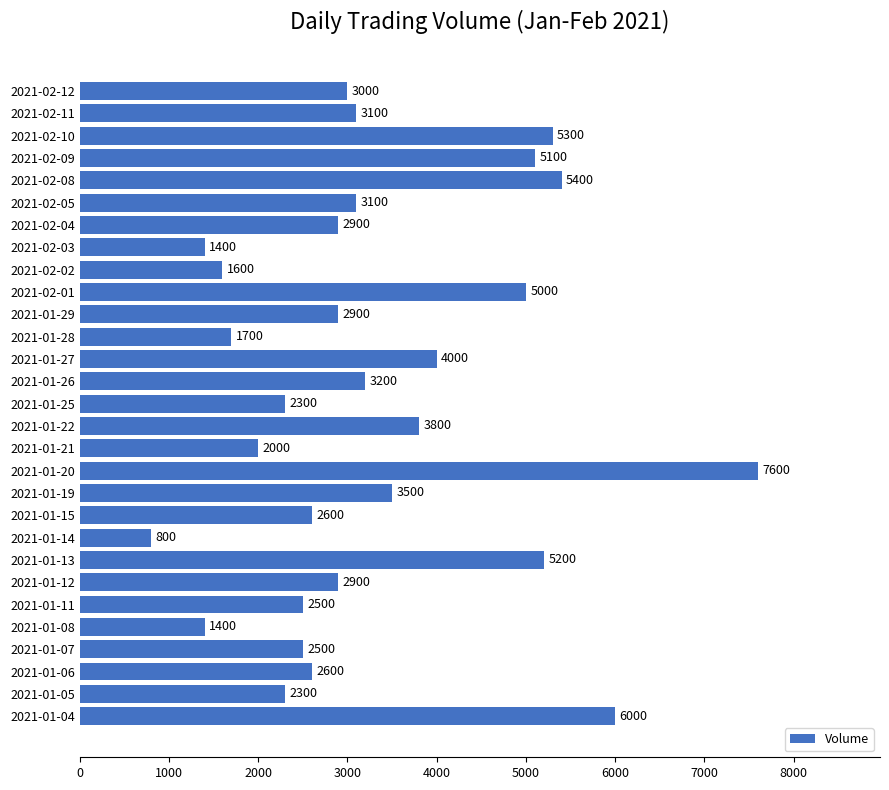

Reading top to bottom, transcribe all the data shown in this chart.

2021-02-12=3000	2021-02-11=3100	2021-02-10=5300	2021-02-09=5100	2021-02-08=5400	2021-02-05=3100	2021-02-04=2900	2021-02-03=1400	2021-02-02=1600	2021-02-01=5000	2021-01-29=2900	2021-01-28=1700	2021-01-27=4000	2021-01-26=3200	2021-01-25=2300	2021-01-22=3800	2021-01-21=2000	2021-01-20=7600	2021-01-19=3500	2021-01-15=2600	2021-01-14=800	2021-01-13=5200	2021-01-12=2900	2021-01-11=2500	2021-01-08=1400	2021-01-07=2500	2021-01-06=2600	2021-01-05=2300	2021-01-04=6000